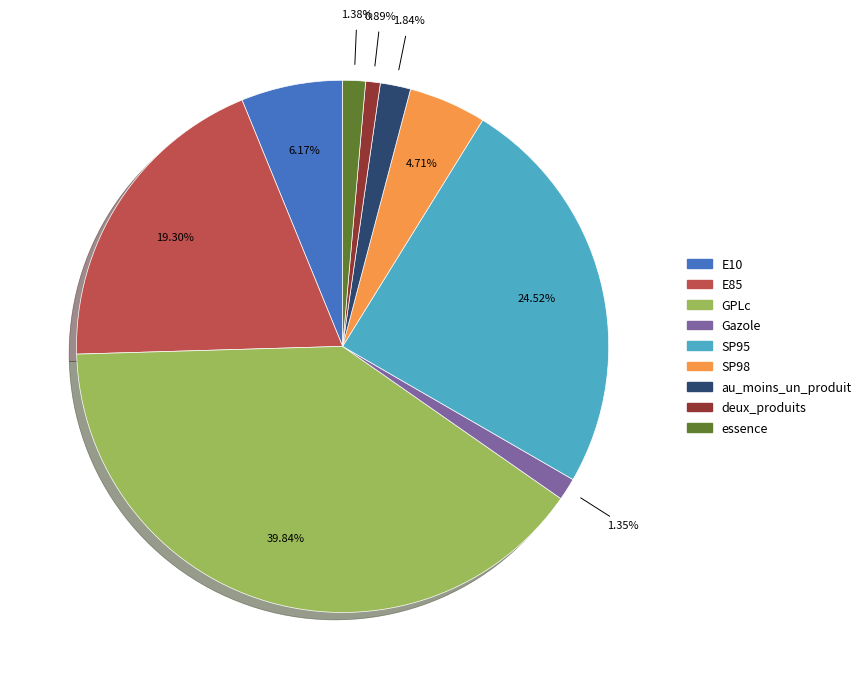

Is there a majority slice in this chart?

No